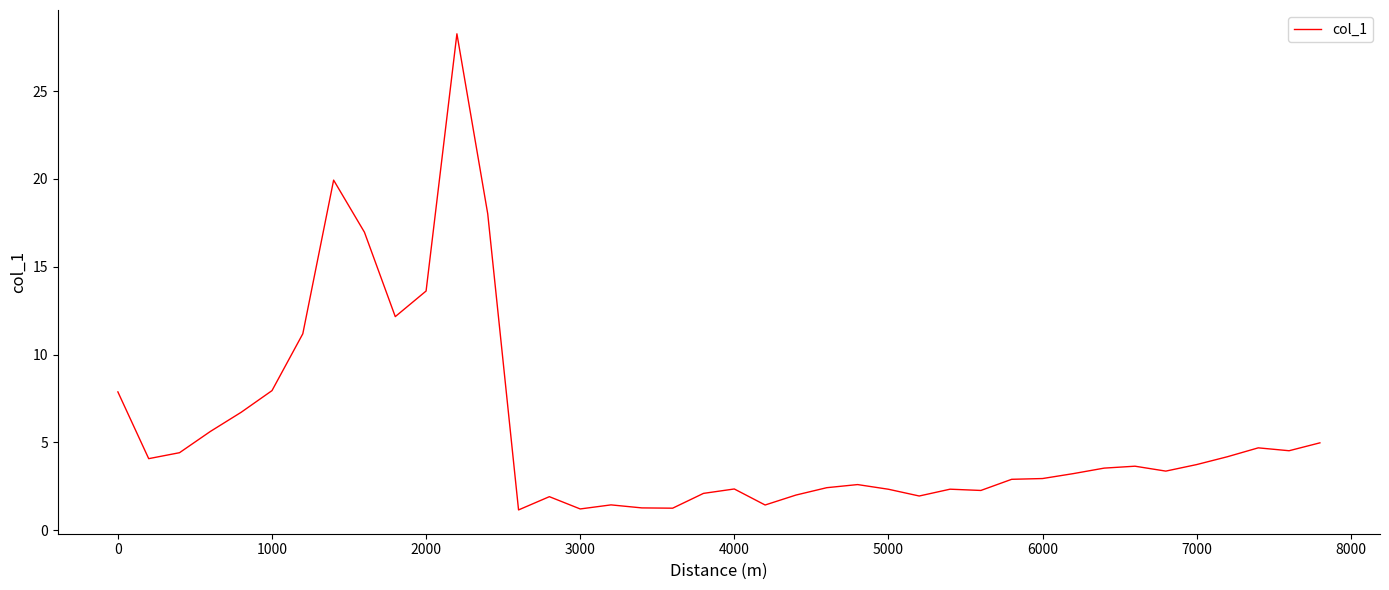

What is the maximum value shown in the chart?

28.3